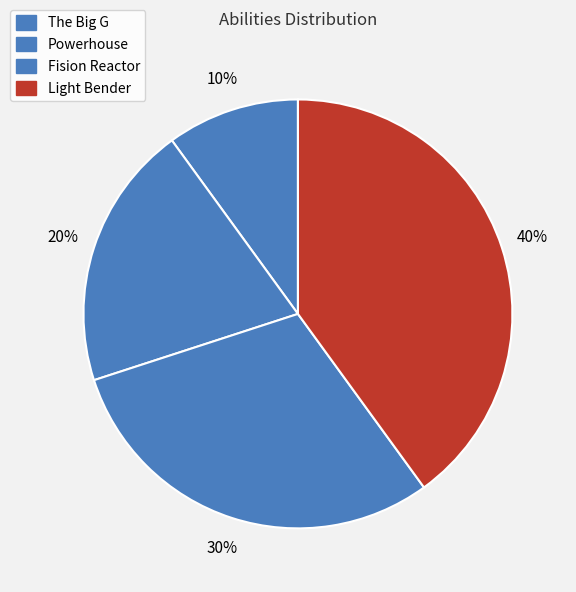

To the nearest percent, what is the combined percentage of Light Bender and Fision Reactor?

70%